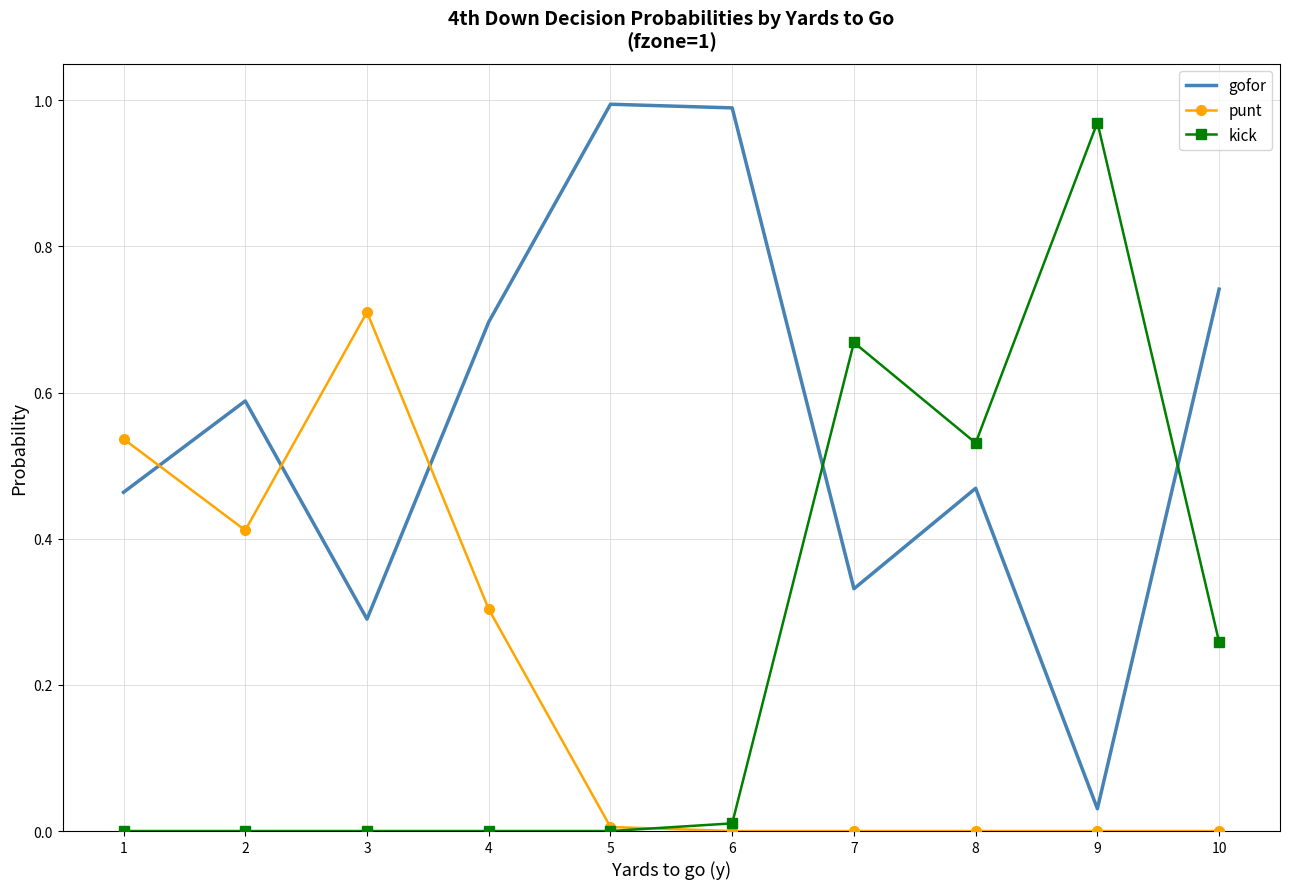

At how many categories does at least one series exceed 0?

10